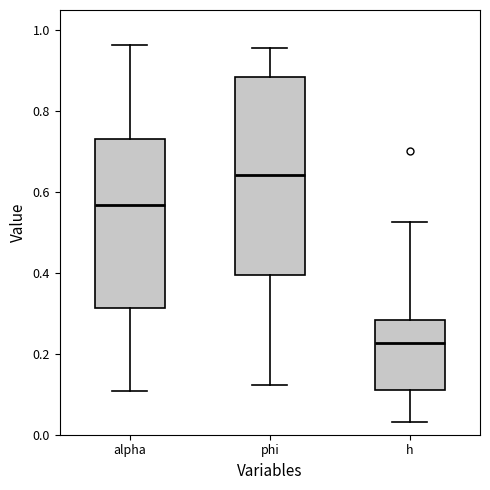

Reading left to right, read every box against the y-axis: the position of its median line, the range the box covers, and the ends of its whiskers. The values are not printed on the chart, so give them approximately, as read against the axis.

alpha: median 0.56, box 0.32 to 0.74, whiskers 0.10 to 0.96
phi: median 0.64, box 0.40 to 0.88, whiskers 0.12 to 0.96
h: median 0.22, box 0.12 to 0.28, whiskers 0.04 to 0.52